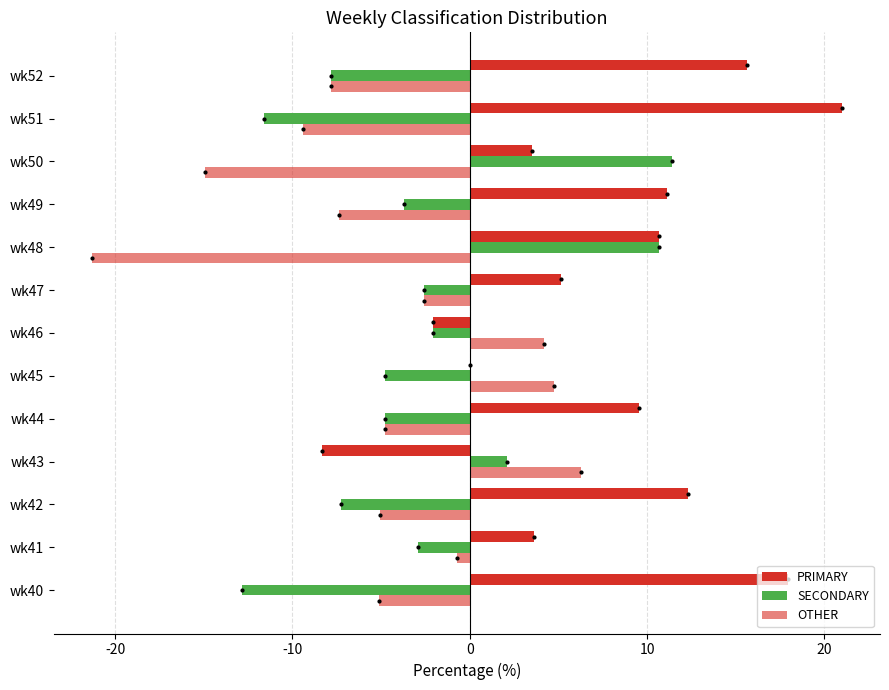

How many data points in PRIMARY are above 9?

7